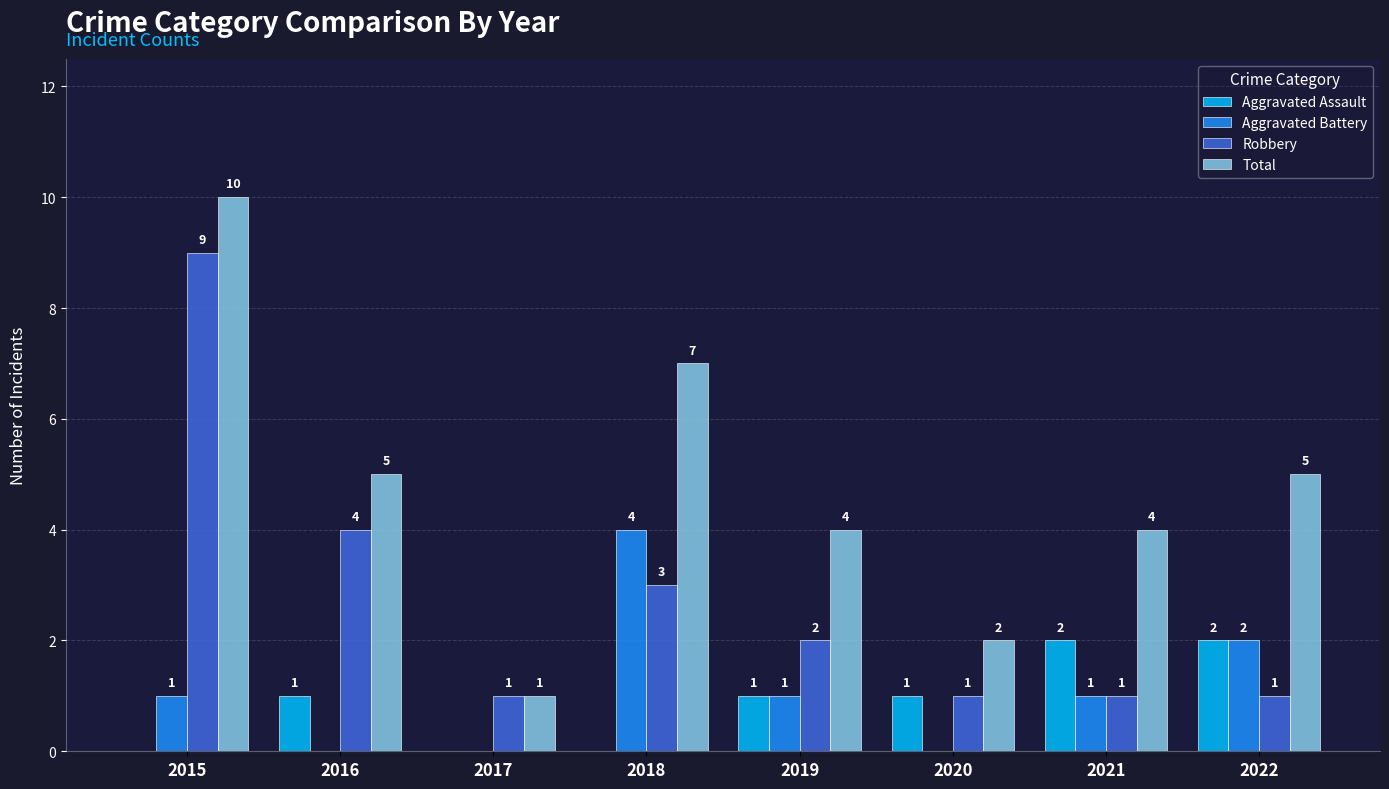

How many Robbery values are between 1 and 4?

7